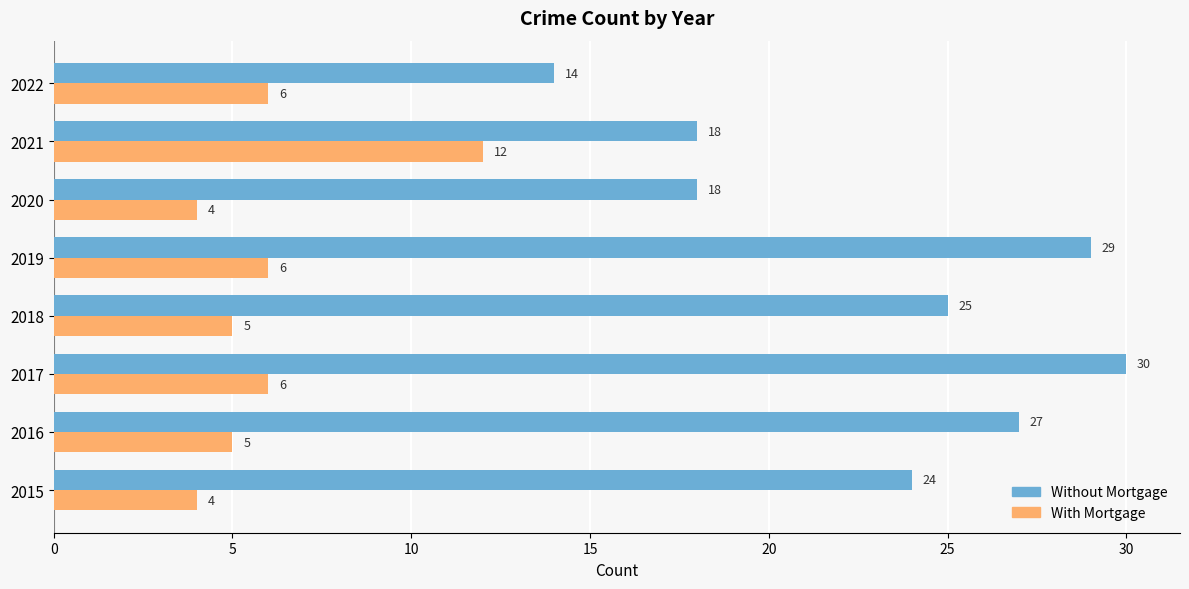

The value of Without Mortgage at 2019 is 29. True or false?

True